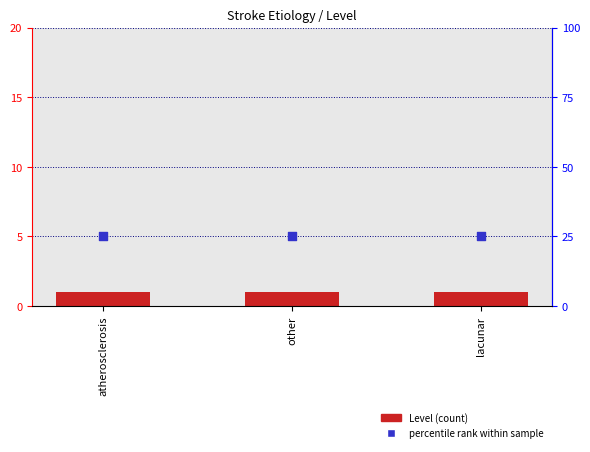

Which series has the largest Y range (max minus min)?

Level